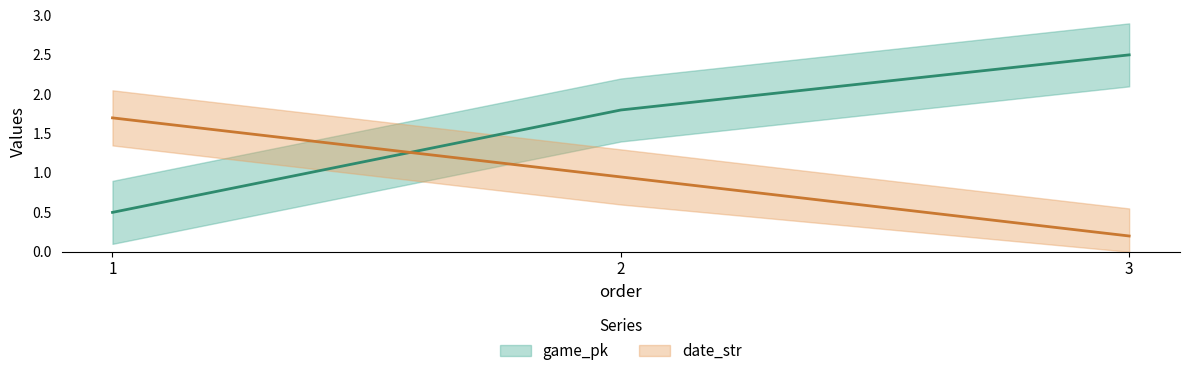

Reading right to left, transcribe all the data shown in this chart.

game_pk: 2.5	1.8	0.5
date_str: 0.2	0.9	1.7